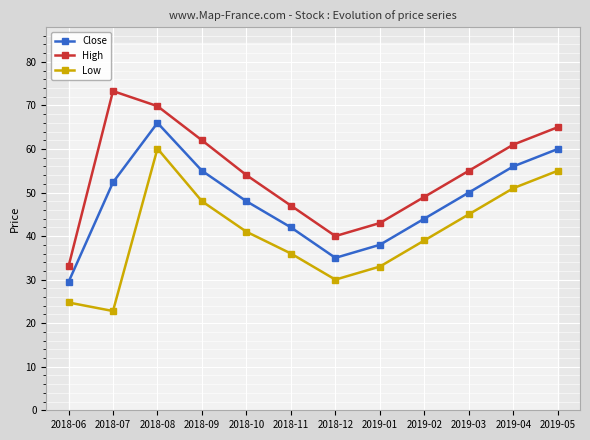

What is the average value of the Low series?

40.5